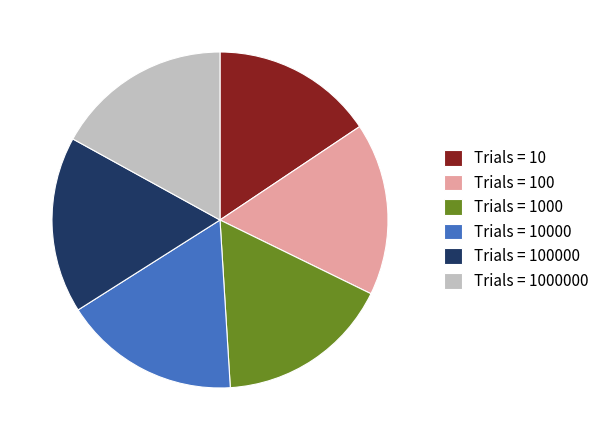

True or false: Trials = 1000 accounts for 17% of the total.

True